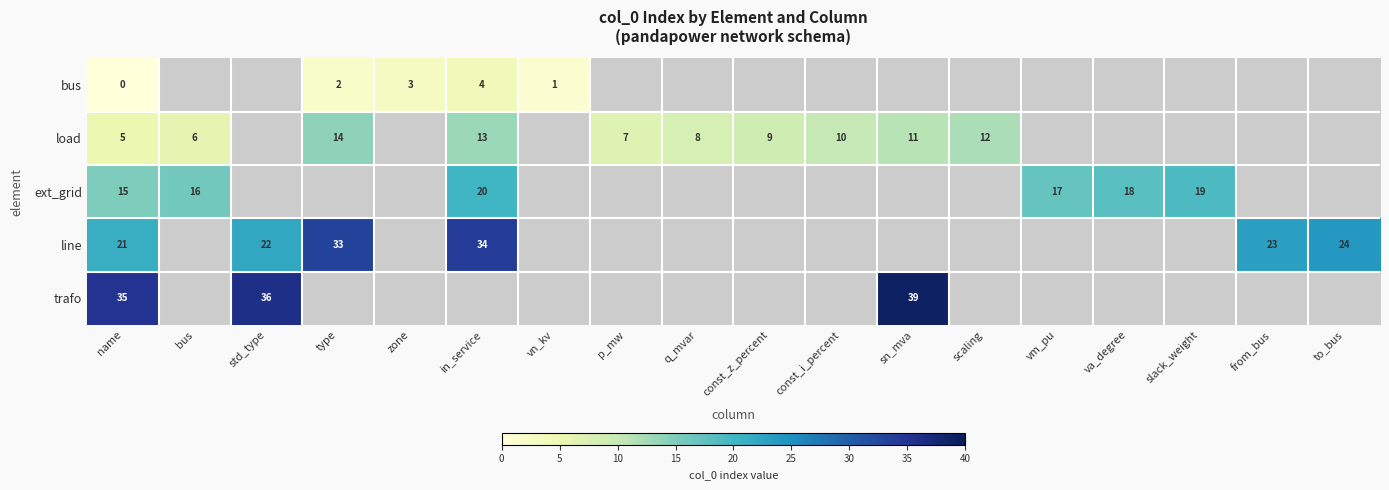

True or false: ext_grid has a value of 9.5 at bus.

False